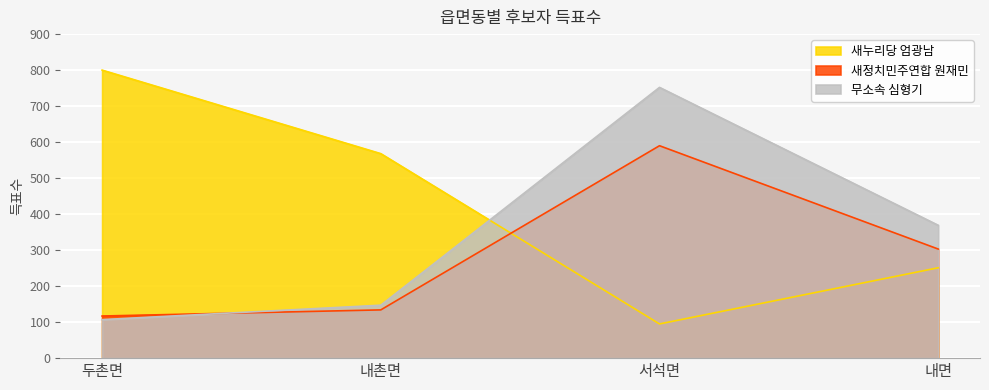

Reading left to right, list all the values displayed in this chart.

새누리당 엄광남: 800	568	95	251
새정치민주연합 원재민: 117	134	590	303
무소속 심형기: 107	147	752	369